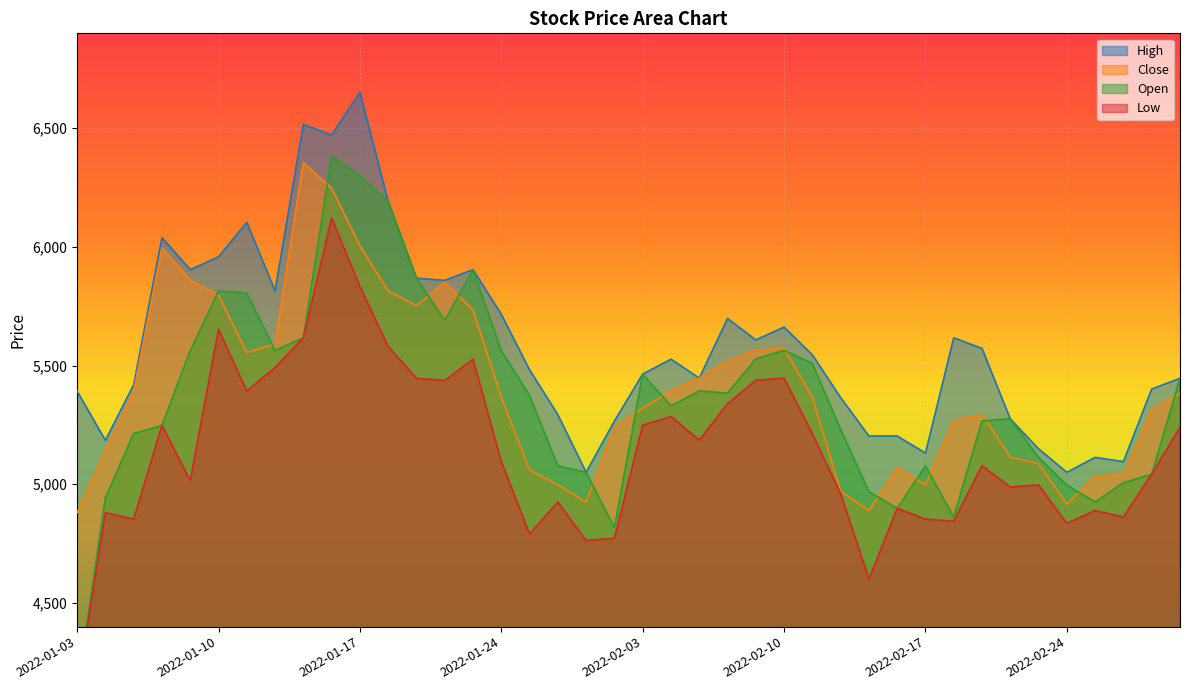

What is the value of the High point at the 18th from the left?

5293